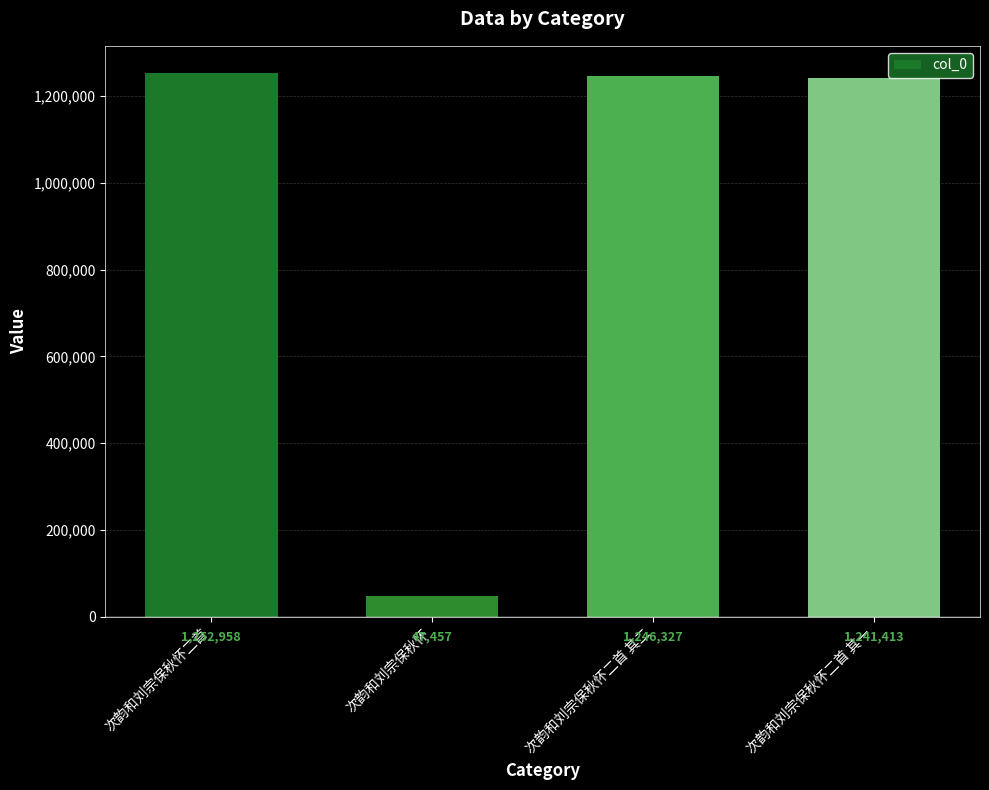

Is it true that the value at 次韵和刘宗保秋怀二首 is 1252958?

True